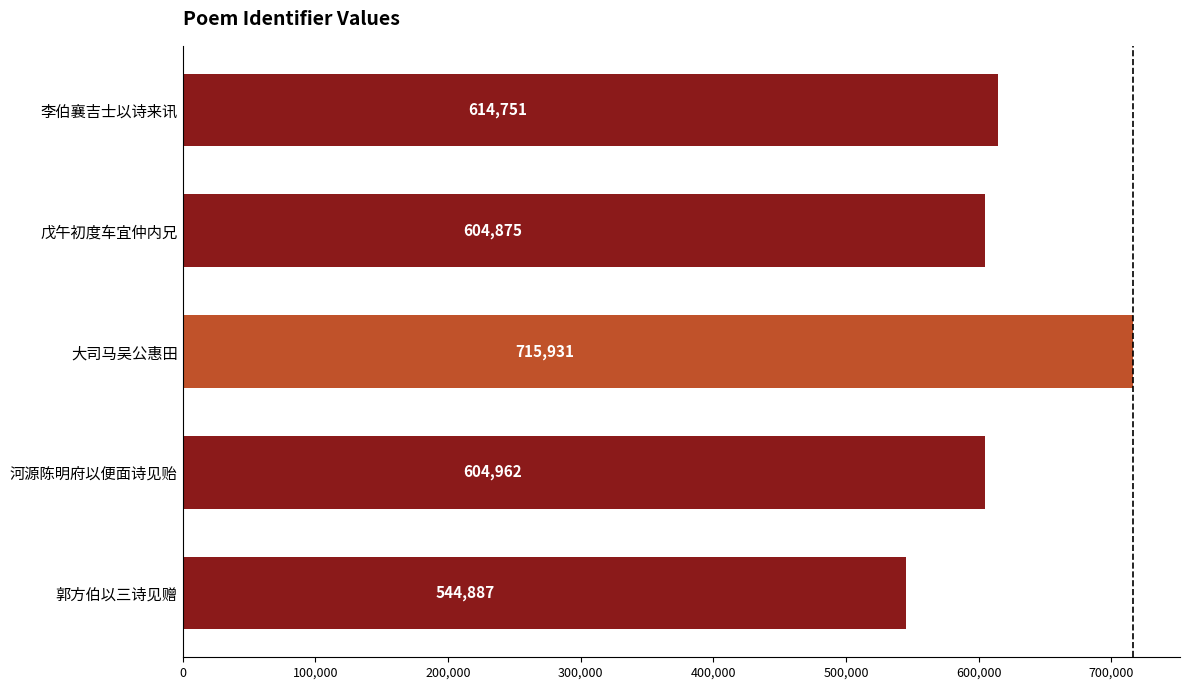

What is the ratio of the value at 戊午初度车宜仲内兄 to the value at 郭方伯以三诗见赠?

1.1